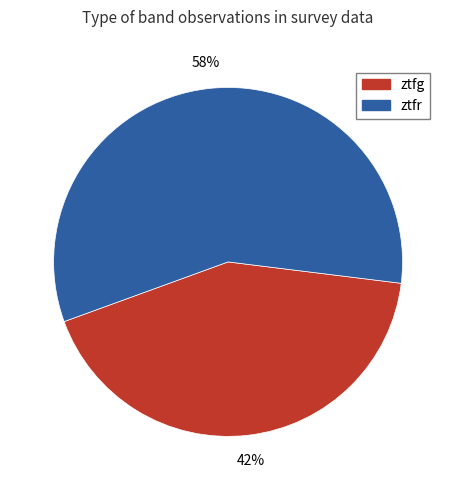

Combined, do ztfg and ztfr account for over 50%?

Yes